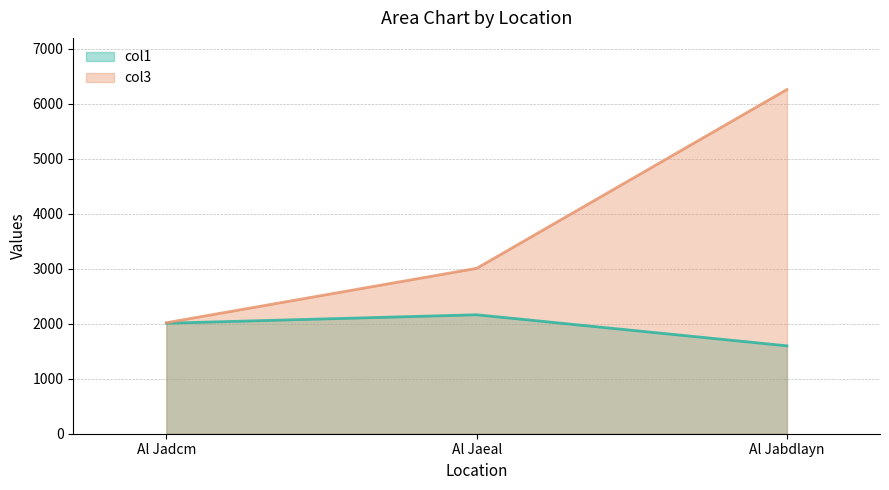

List the labels in order of col3 value, smallest first.

Al Jadcm, Al Jaeal, Al Jabdlayn